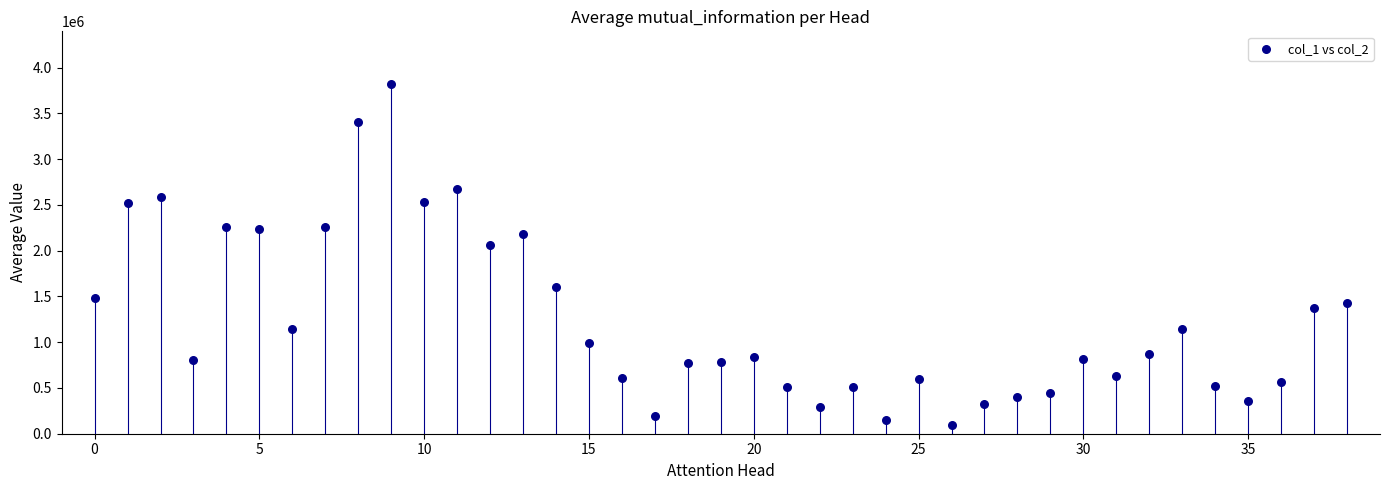

What Y value in the scatter plot is closest to 1959500?

2056000